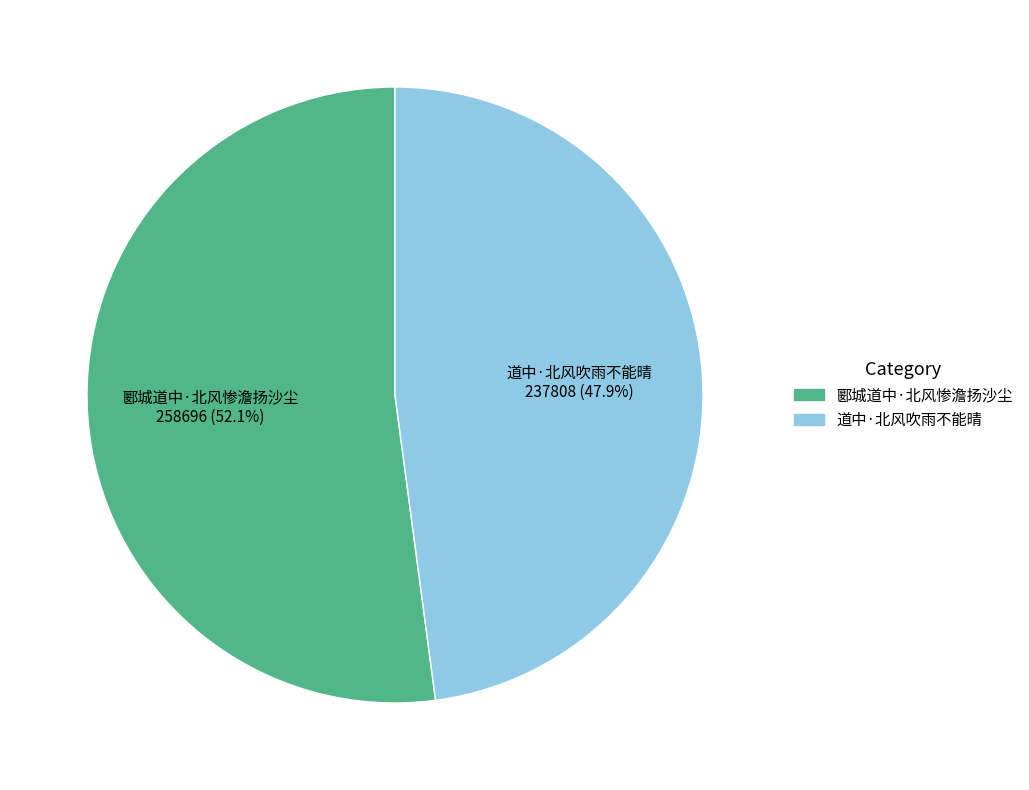

Which category accounts for the majority?

郾城道中·北风惨澹扬沙尘